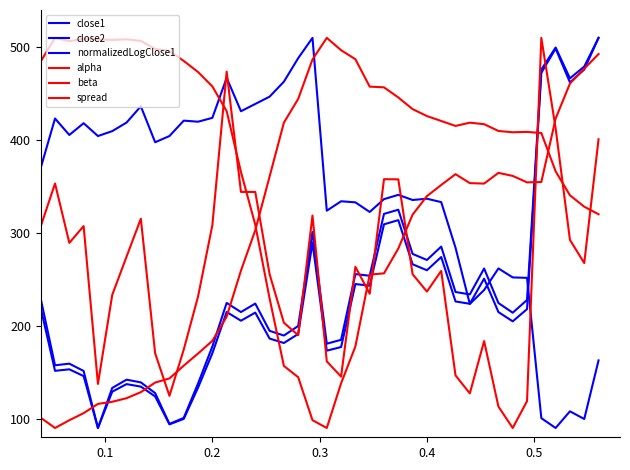

What is the minimum value shown in the chart?

90.0